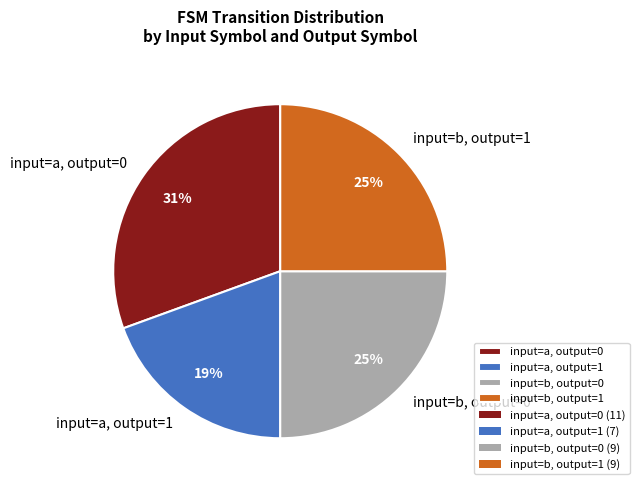

Do input=a, output=0 and input=b, output=0 together represent more than half of the pie?

Yes